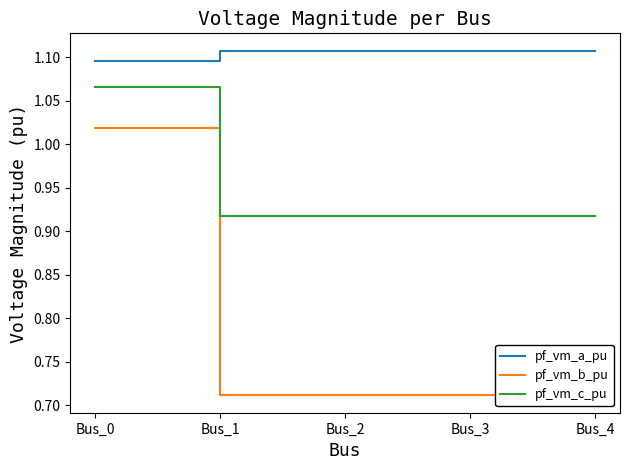

The value of pf_vm_c_pu at Bus_3 is 0.9. True or false?

True